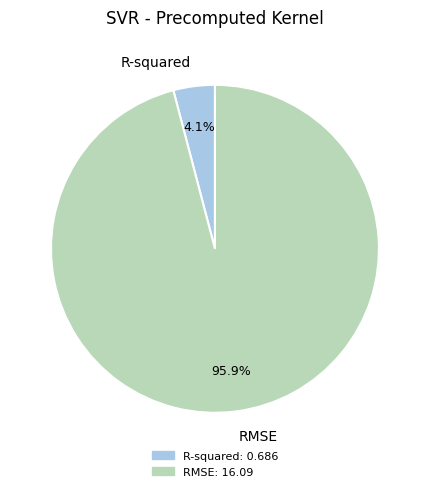

How many segments does this pie chart have?

2